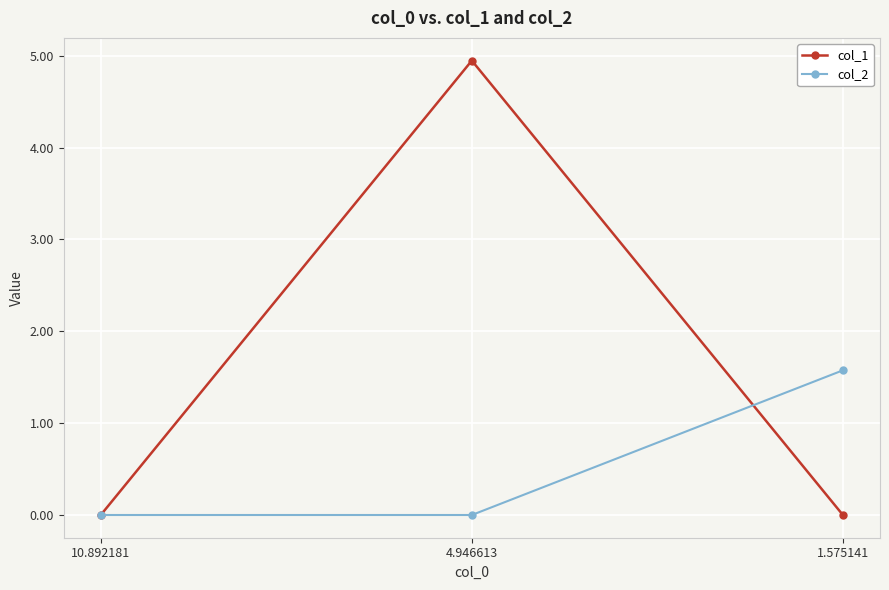

What is the sum of all col_2 values?

1.6